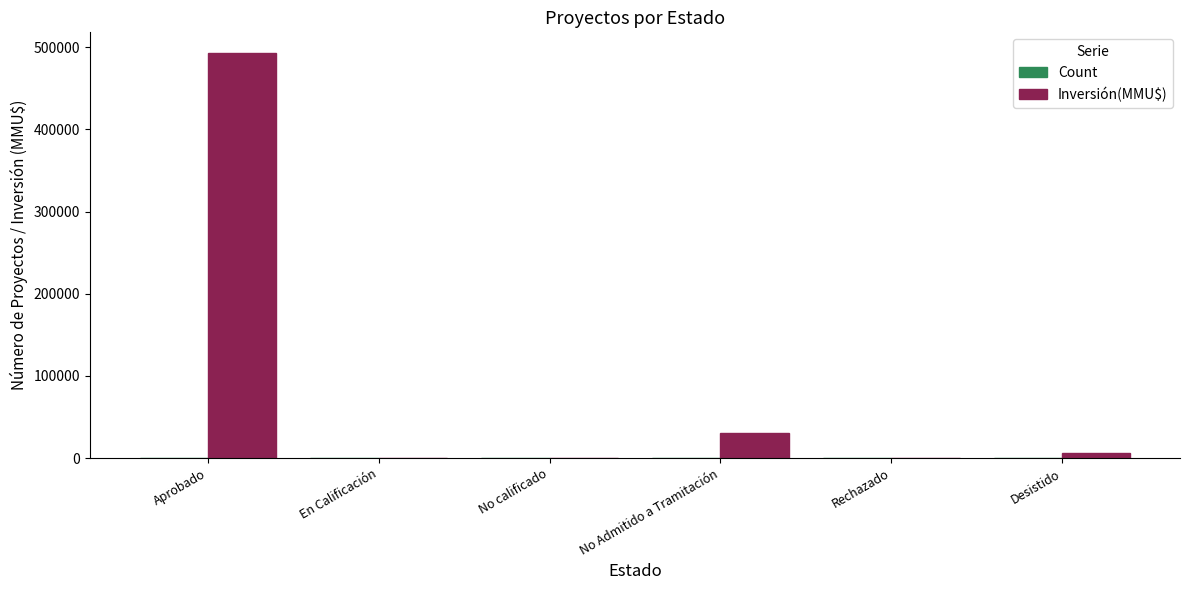

Which series has the largest total across all categories?

Inversión(MMU$)